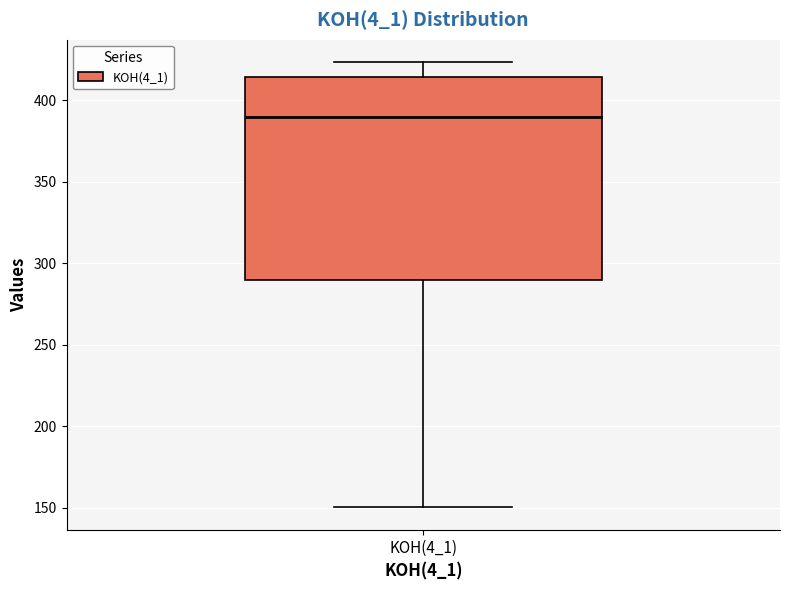

Where does the median line of the box for KOH(4_1) sit on the y-axis? The values are not printed on the chart, so give them approximately, as read against the axis.

390